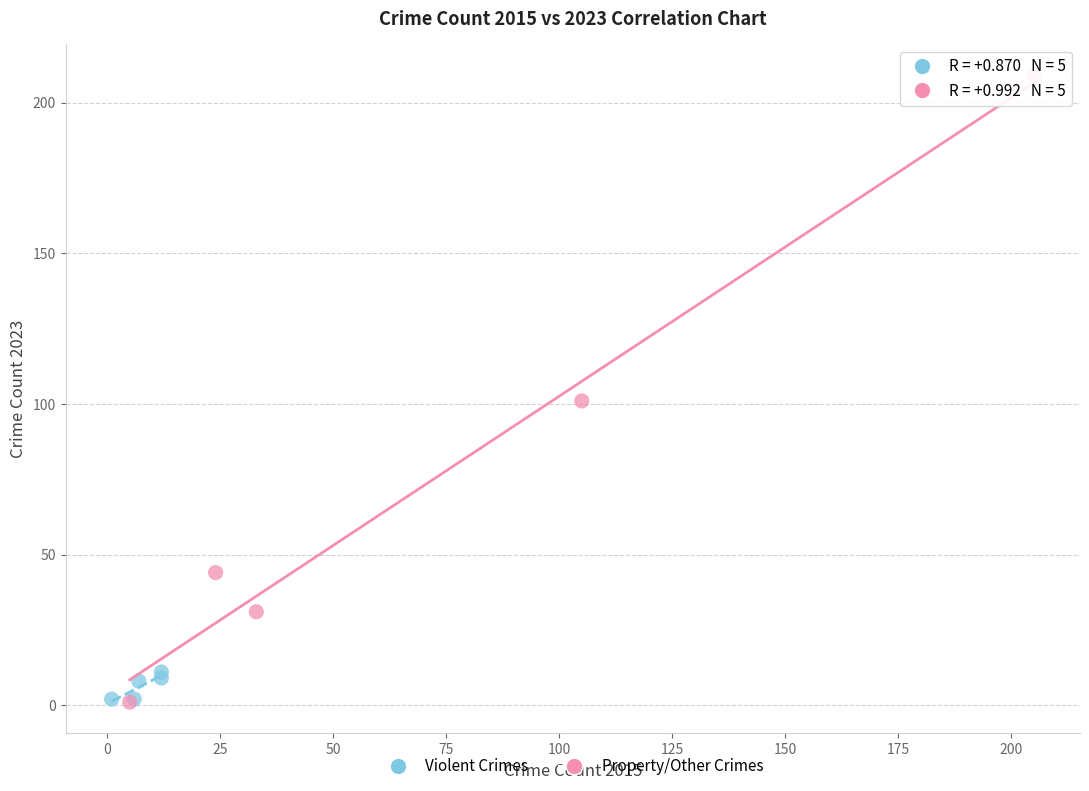

Which series has the widest spread of Y values?

Property/Other Crimes